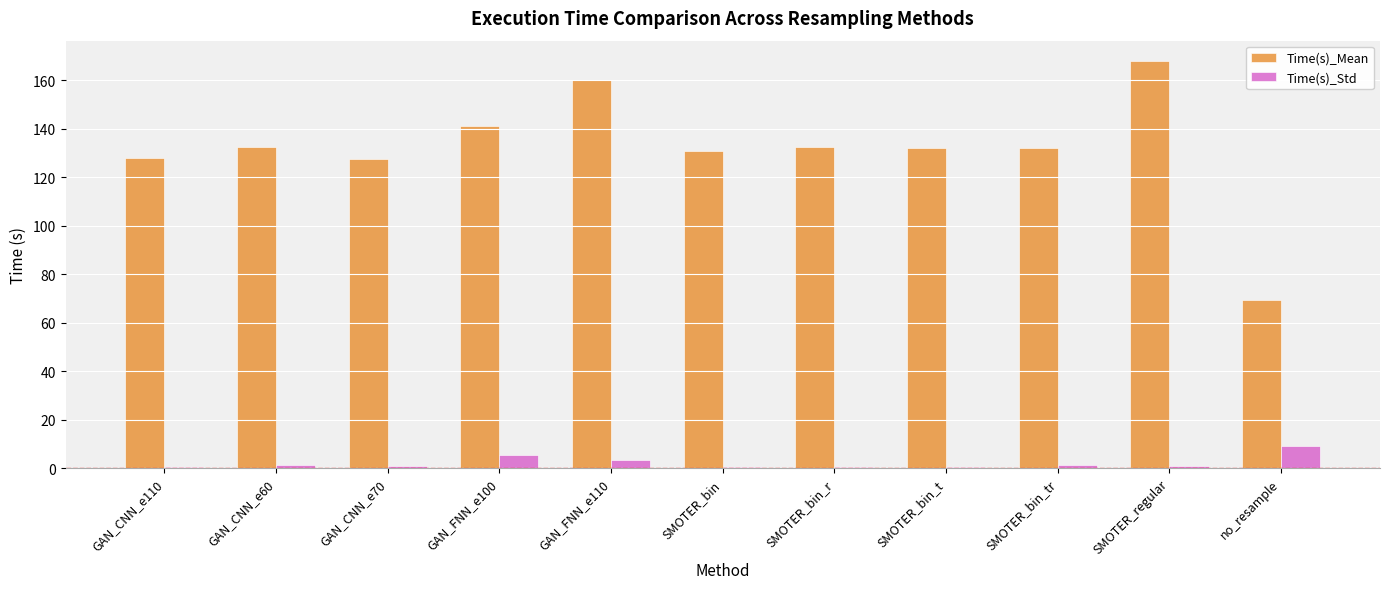

What is the approximate value of Time(s)_Mean at GAN_FNN_e100?

141.0